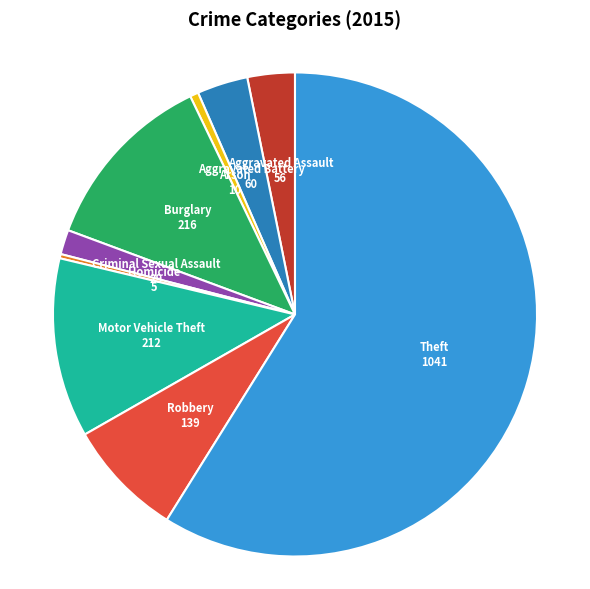

Combined, do Aggravated Battery and Criminal Sexual Assault account for over 50%?

No